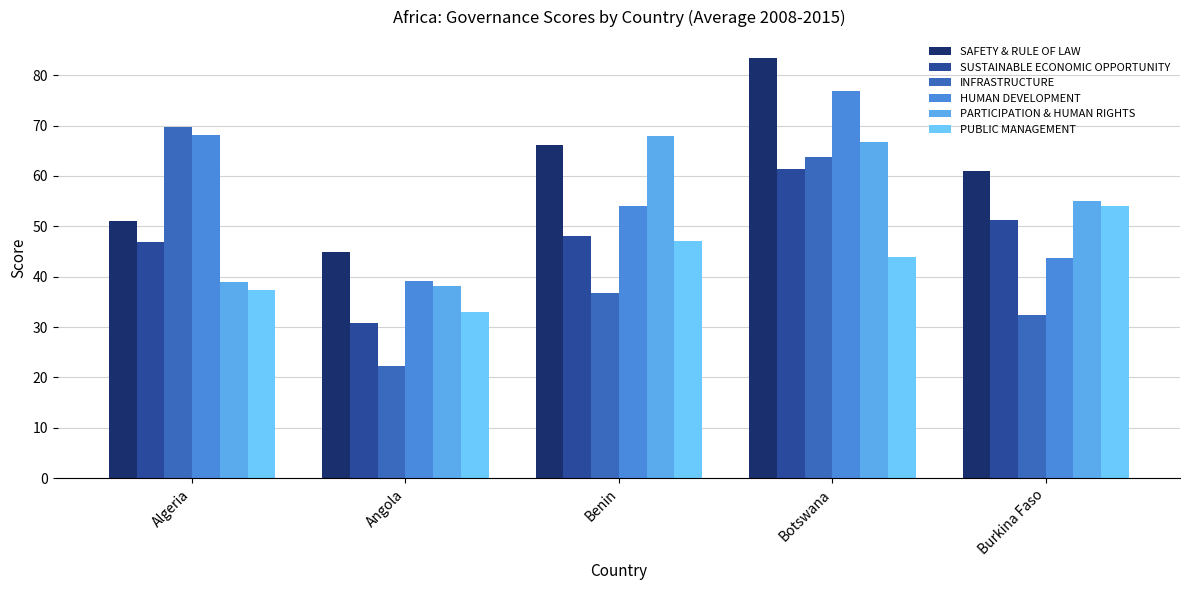

Reading left to right, what are all the values shown in this chart?

SAFETY & RULE OF LAW: Algeria=51.1	Angola=44.9	Benin=66.2	Botswana=83.4	Burkina Faso=60.9
SUSTAINABLE ECONOMIC OPPORTUNITY: Algeria=46.9	Angola=30.9	Benin=48.0	Botswana=61.4	Burkina Faso=51.3
INFRASTRUCTURE: Algeria=69.7	Angola=22.2	Benin=36.8	Botswana=63.7	Burkina Faso=32.5
HUMAN DEVELOPMENT: Algeria=68.1	Angola=39.2	Benin=54.0	Botswana=76.9	Burkina Faso=43.8
PARTICIPATION & HUMAN RIGHTS: Algeria=38.9	Angola=38.1	Benin=68.0	Botswana=66.8	Burkina Faso=55.1
PUBLIC MANAGEMENT: Algeria=37.4	Angola=33.1	Benin=47.1	Botswana=43.9	Burkina Faso=54.1